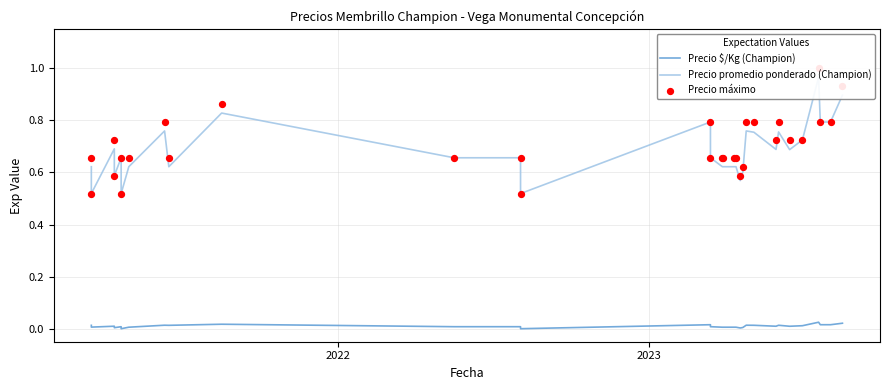

What are all the series names shown in the legend?

Precio $/Kg (Champion), Precio promedio ponderado (Champion), Precio máximo